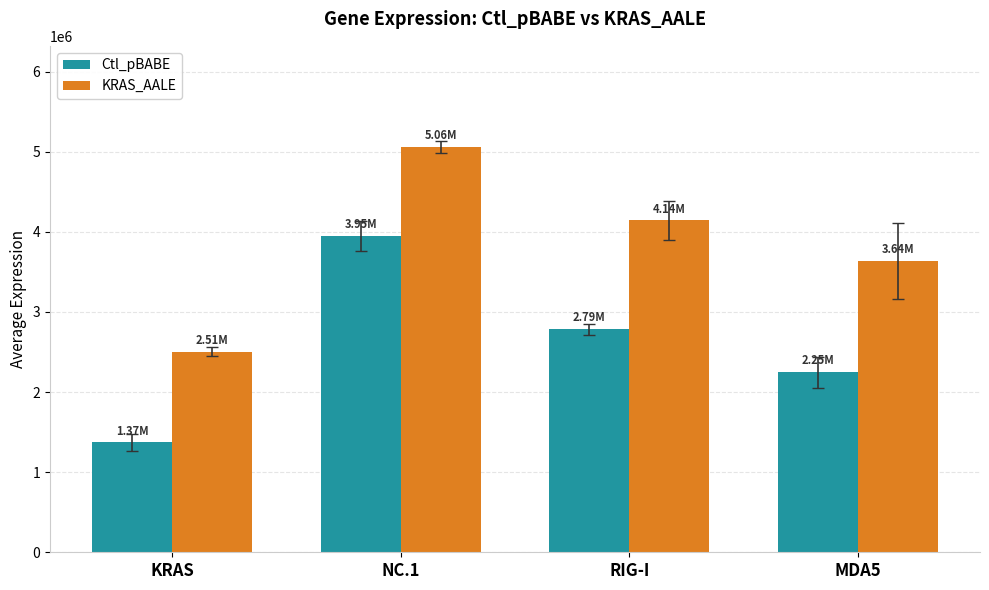

The KRAS_AALE series shows 3507851.2 at KRAS. True or false?

False